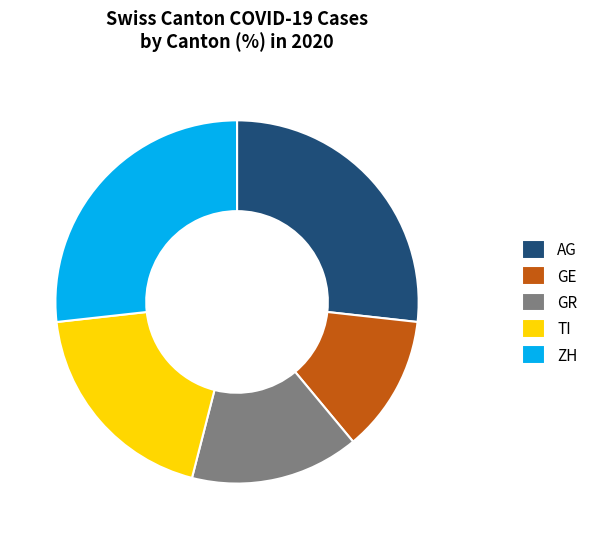

Do GE and AG together represent more than half of the pie?

No